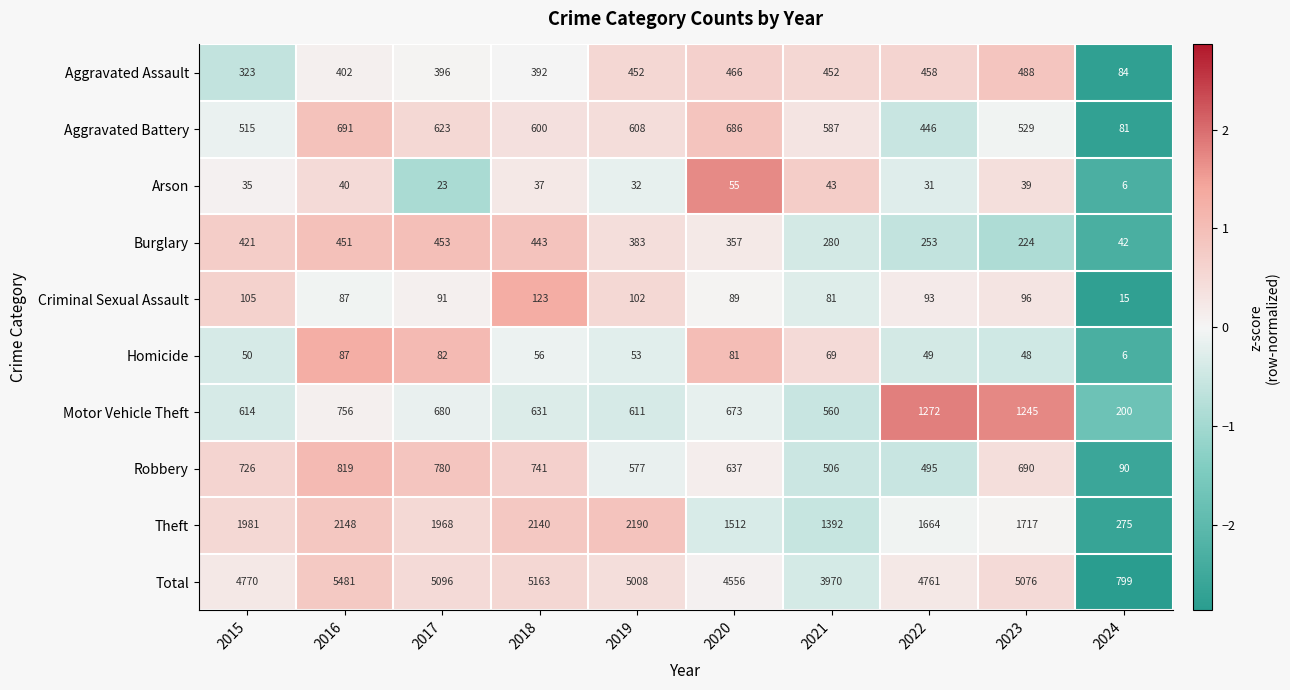

True or false: Burglary has a value of 692 at 2017.

False